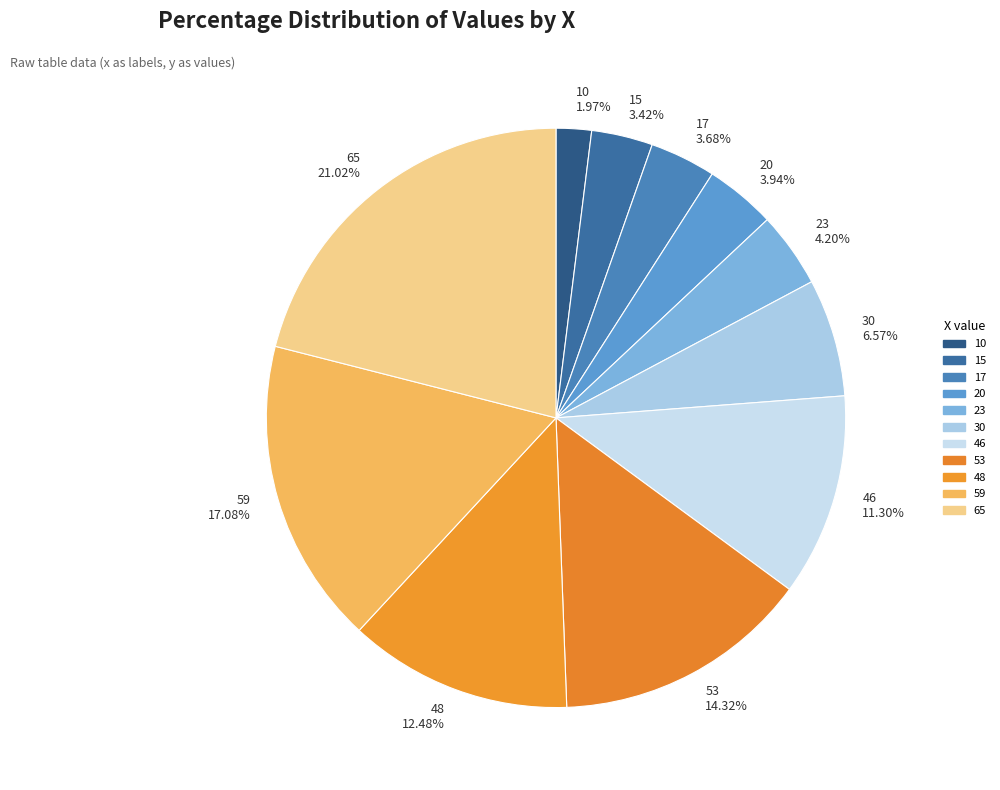

Does 53 account for over 50% of the chart?

No